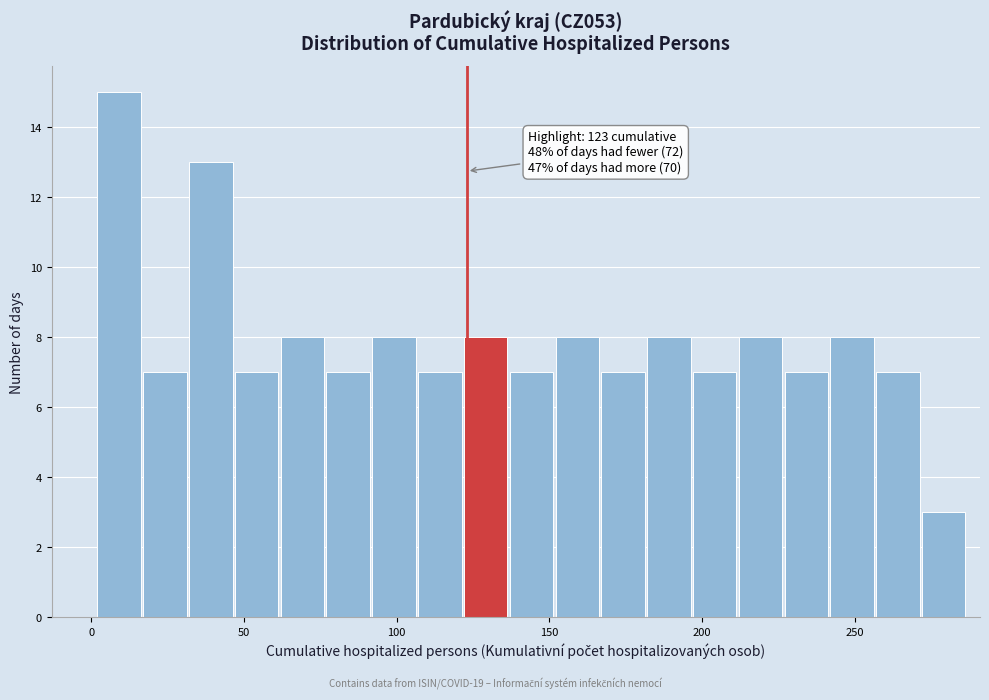

Read against the x-axis, roughly where is the centre of the tallest bar?

10